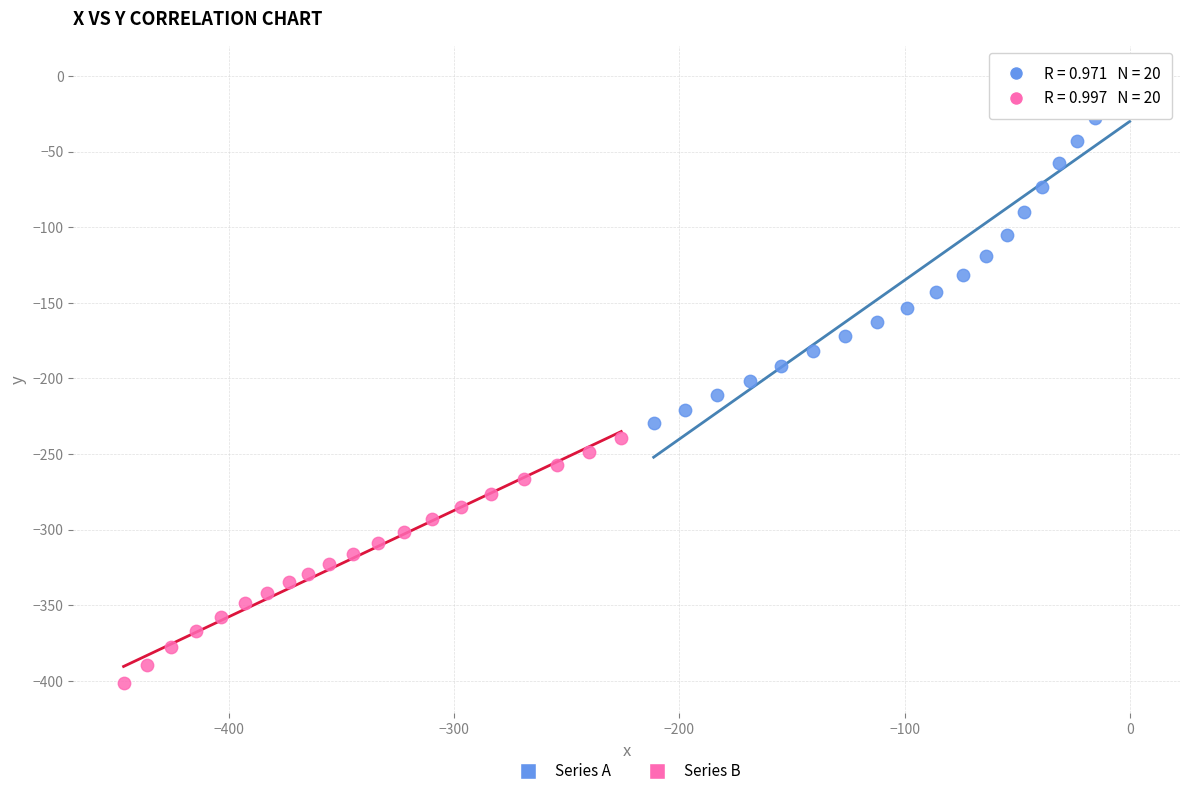

Which series contains the highest Y value?

Series A